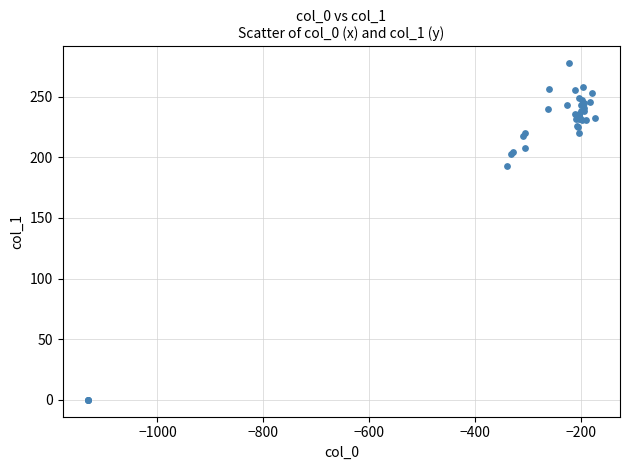

What Y value in the scatter plot is closest to 138?

192.9